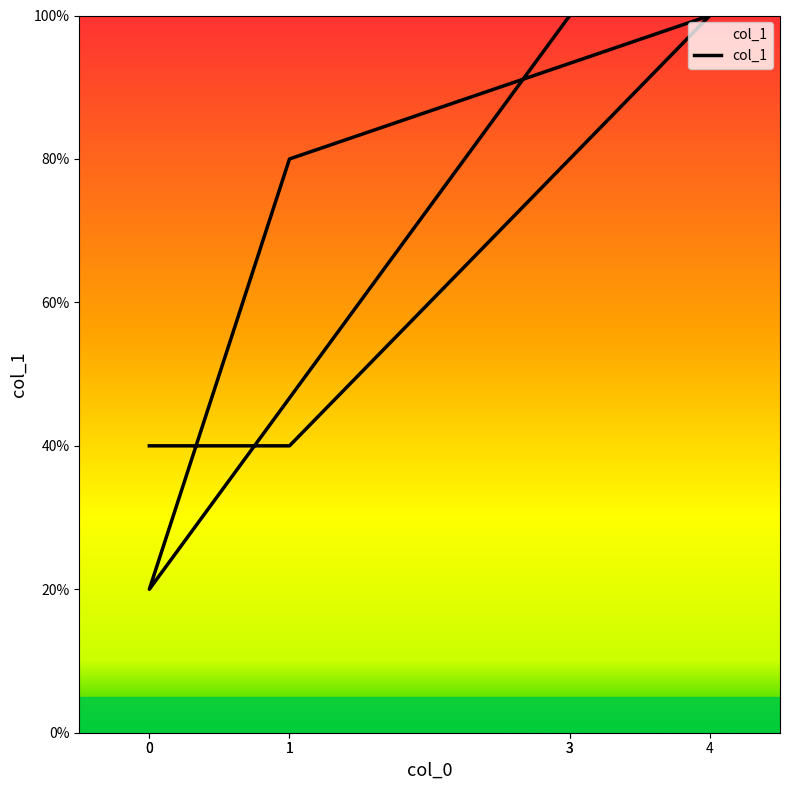

What is the minimum value shown in the chart?

20